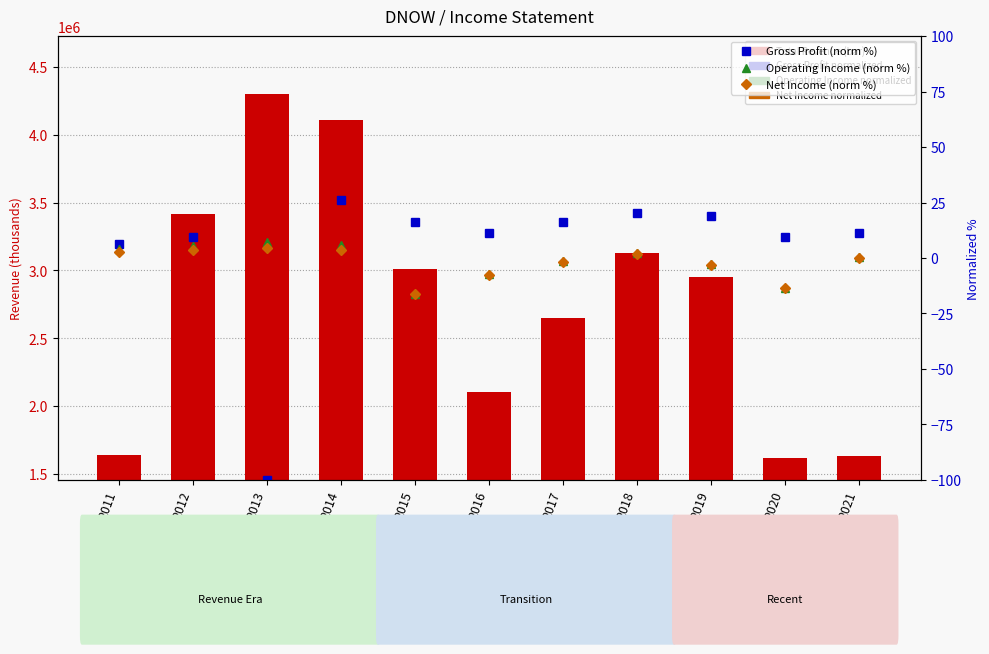

At which category does the chart reach its minimum across all series?

2013